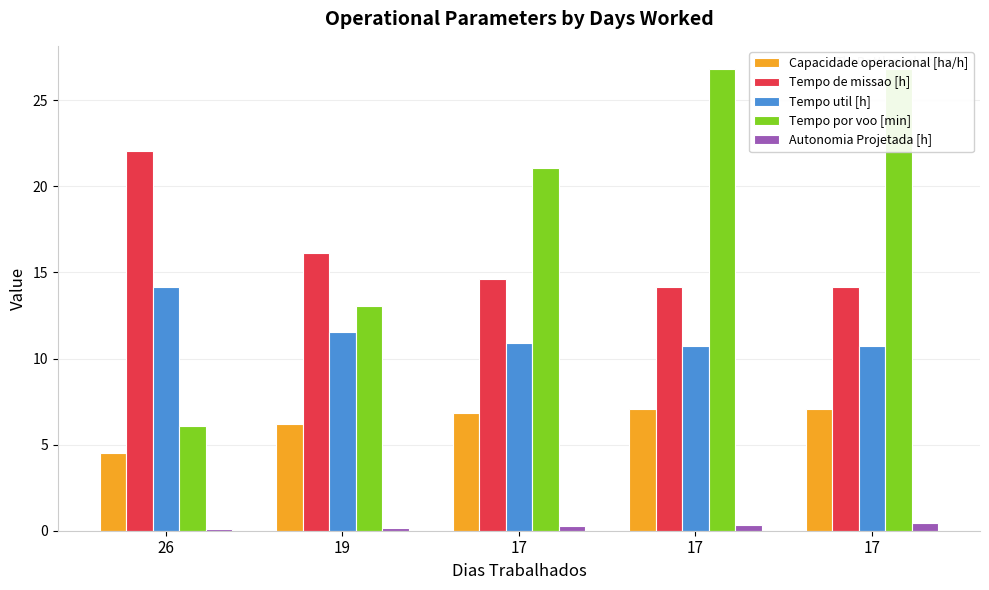

Is it true that Tempo util [h] equals 11.5 at 19?

True